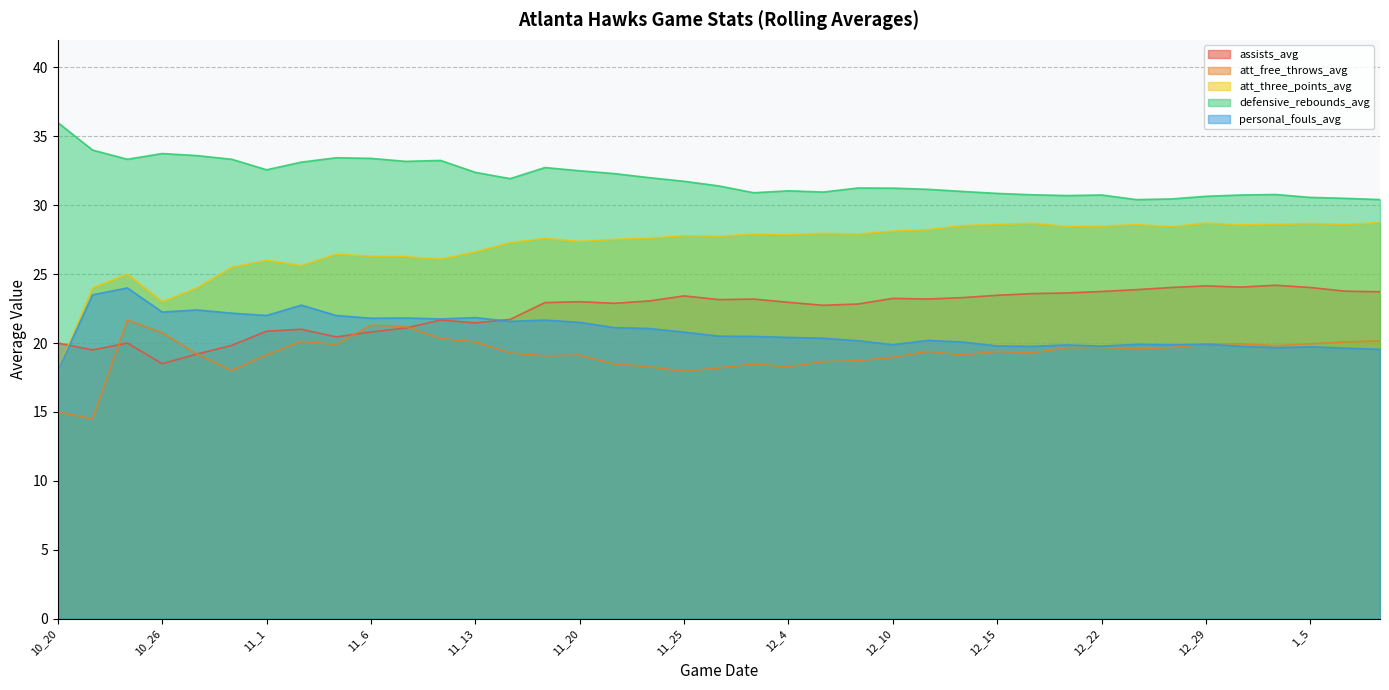

What is the value of the defensive_rebounds_avg point at the 25th from the left?

31.2